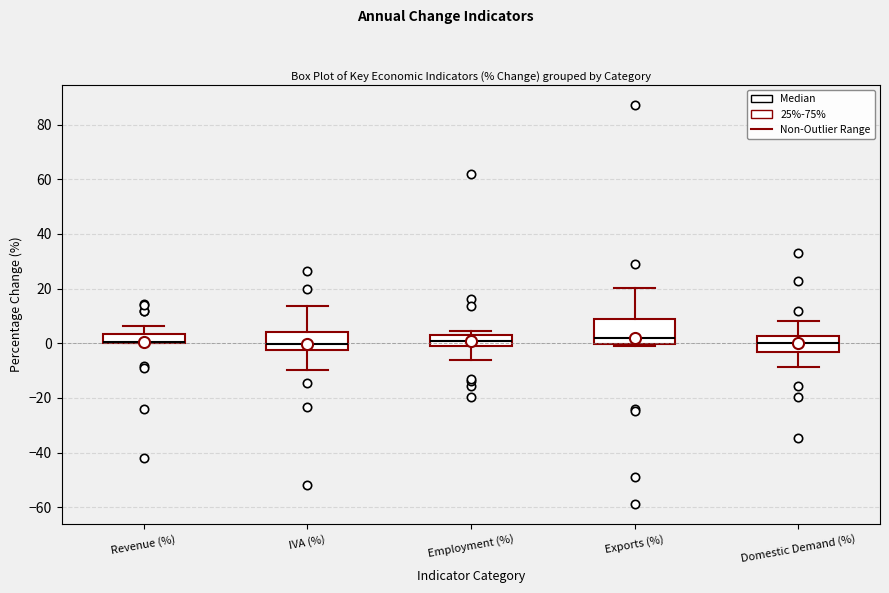

Which box is the tallest, from its lower edge to its upper edge?

Exports (%)